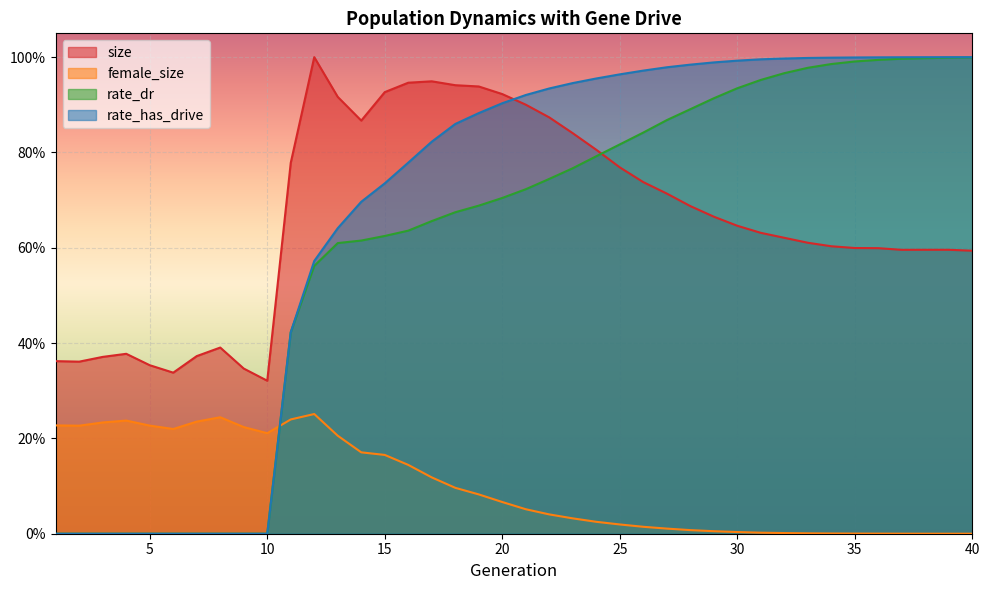

What is the approximate value of rate_dr at 29?

0.9